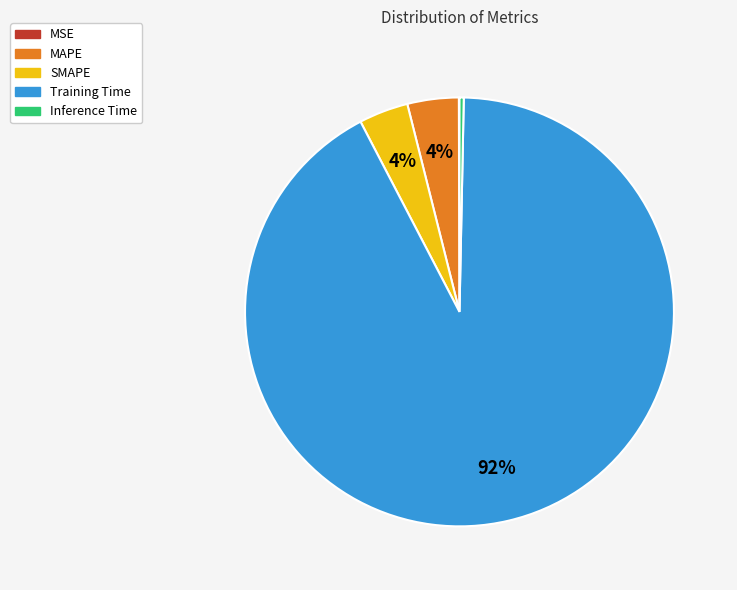

To the nearest percent, what is the average slice percentage?

20%